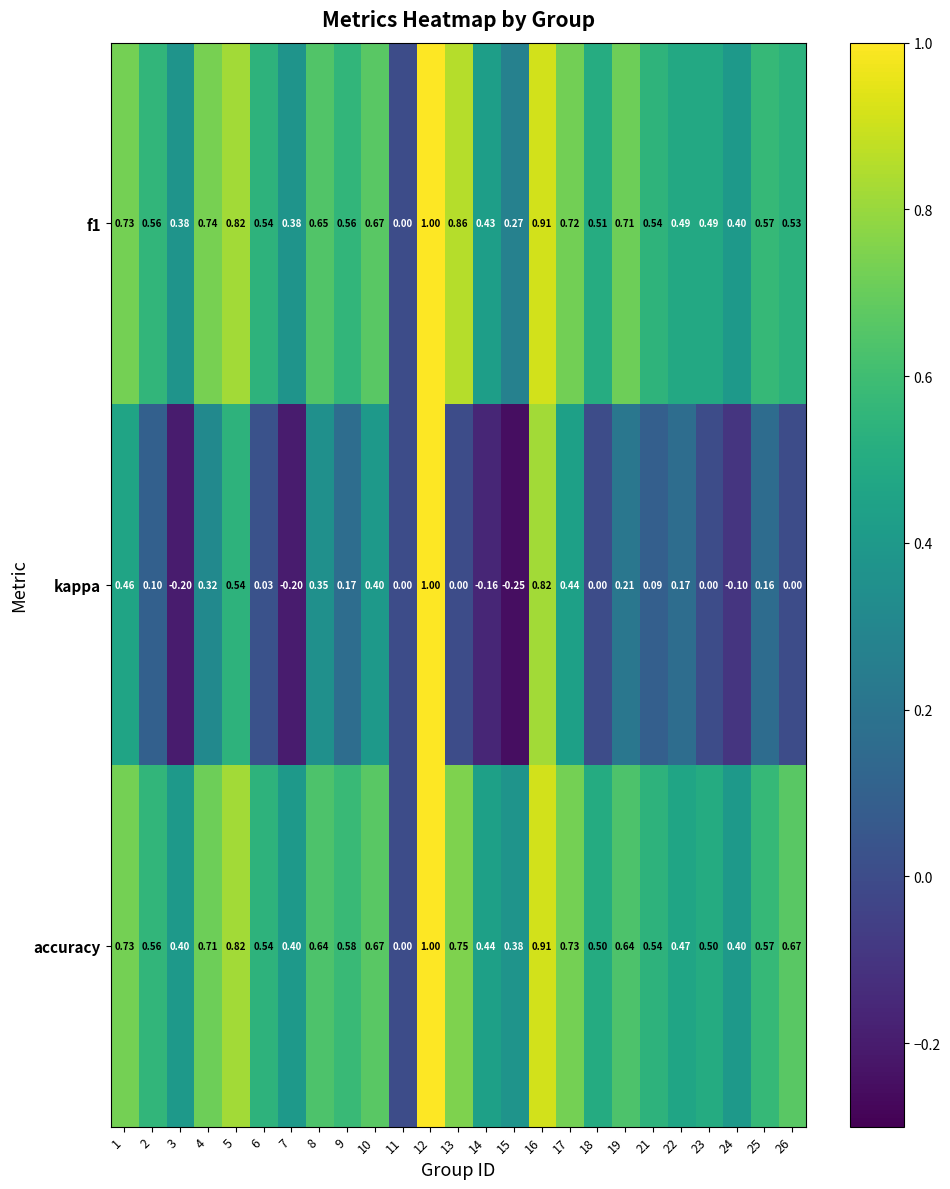

Which series has the largest total across all categories?

accuracy